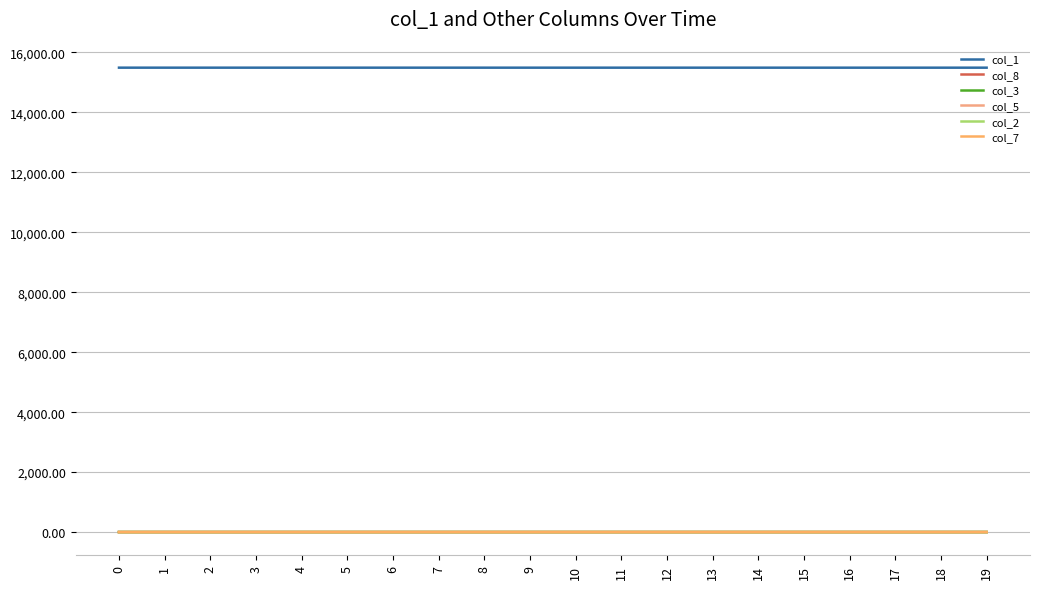

What are all the series names shown in the legend?

col_1, col_8, col_3, col_5, col_2, col_7